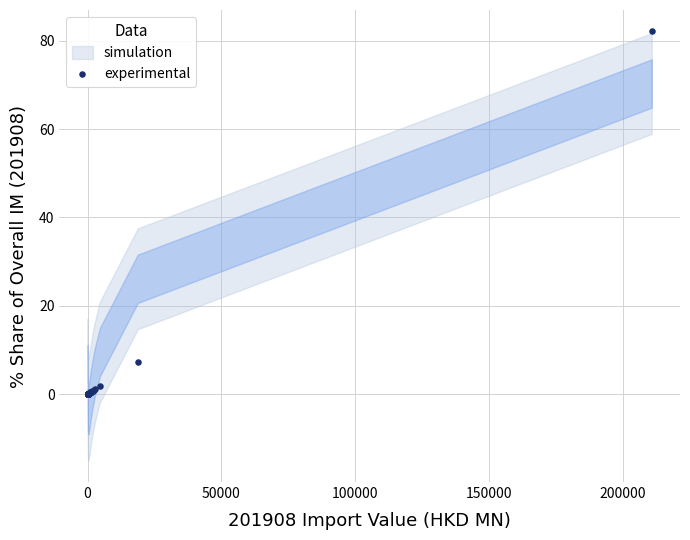

What Y value in the scatter plot is closest to 41?

7.3